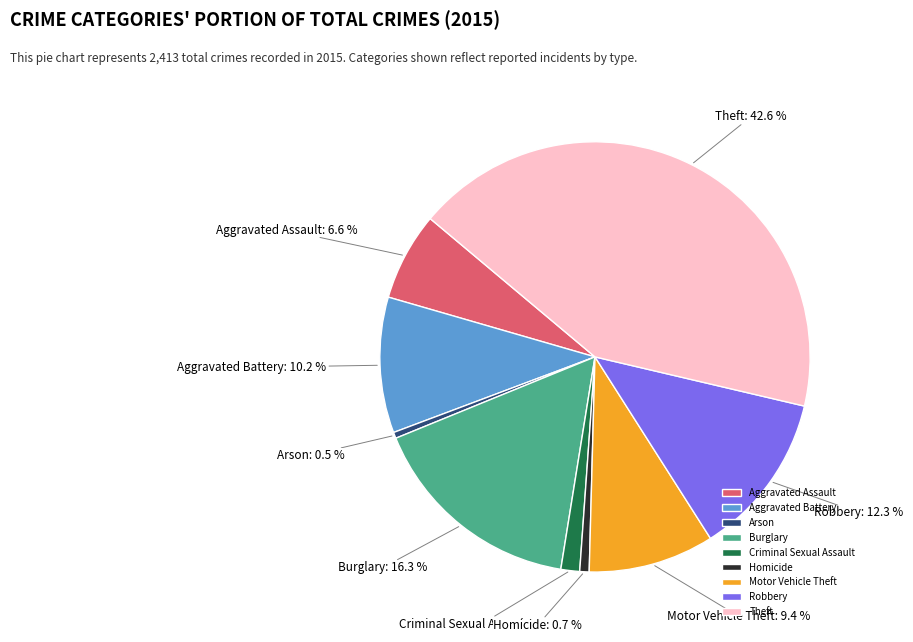

Does Burglary represent more than half of the total?

No